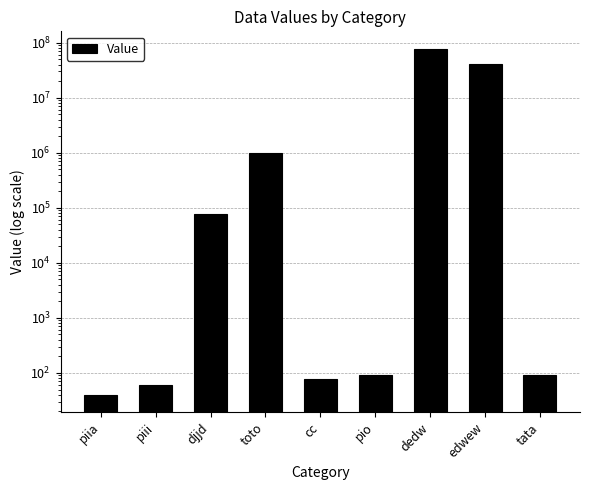

Reading left to right, list all the values displayed in this chart.

piia=40	piii=60	djjd=77665	toto=998484	cc=78	pio=90	dedw=77878787	edwew=40404432	tata=90